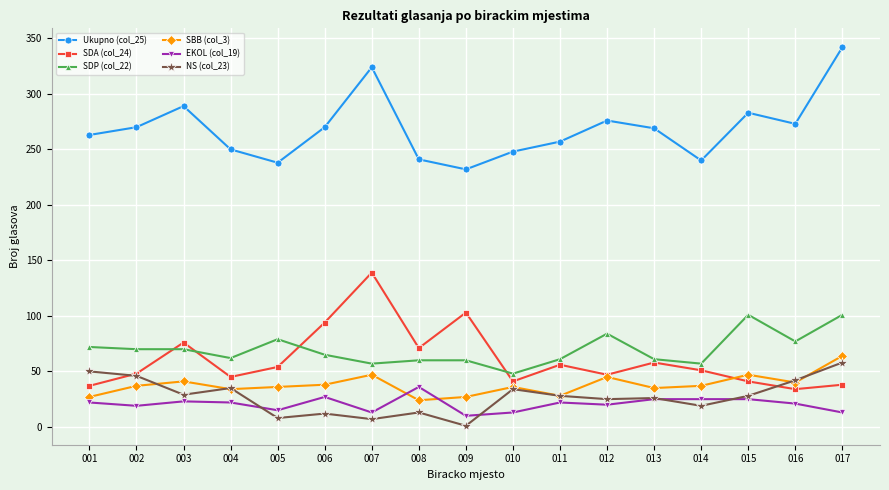

What is the highest value of the NS (col_23) series?

58